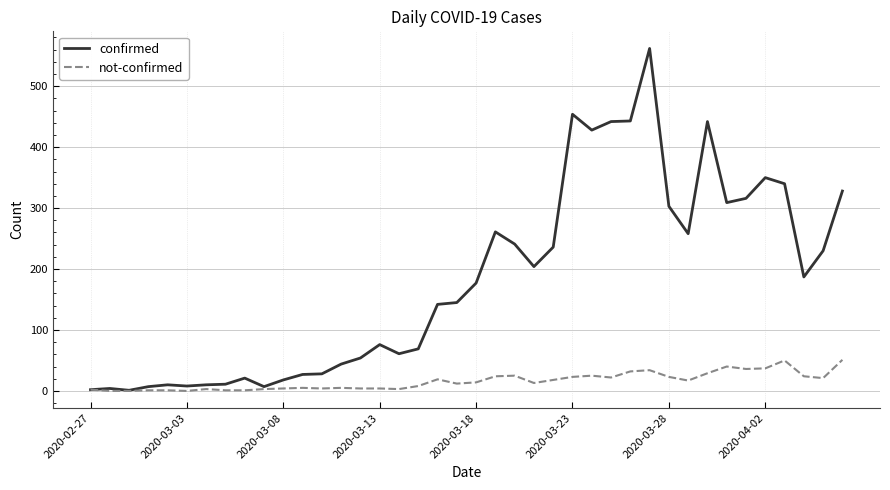

How many values in the confirmed series are below 177?

20